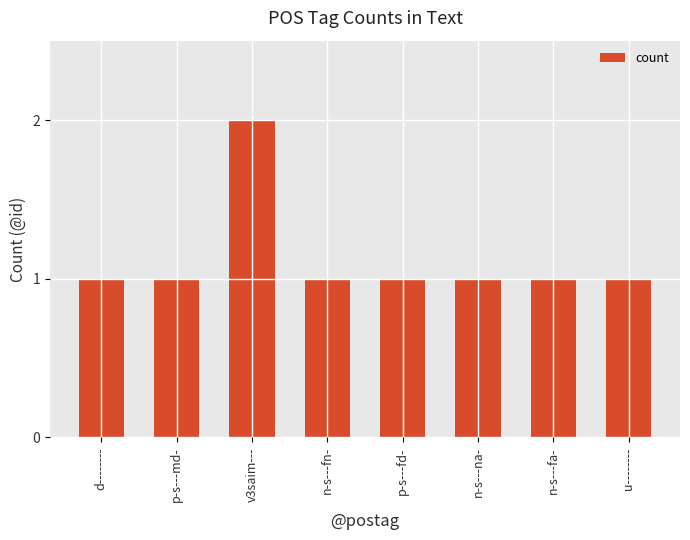

What is the sum of all values?

9